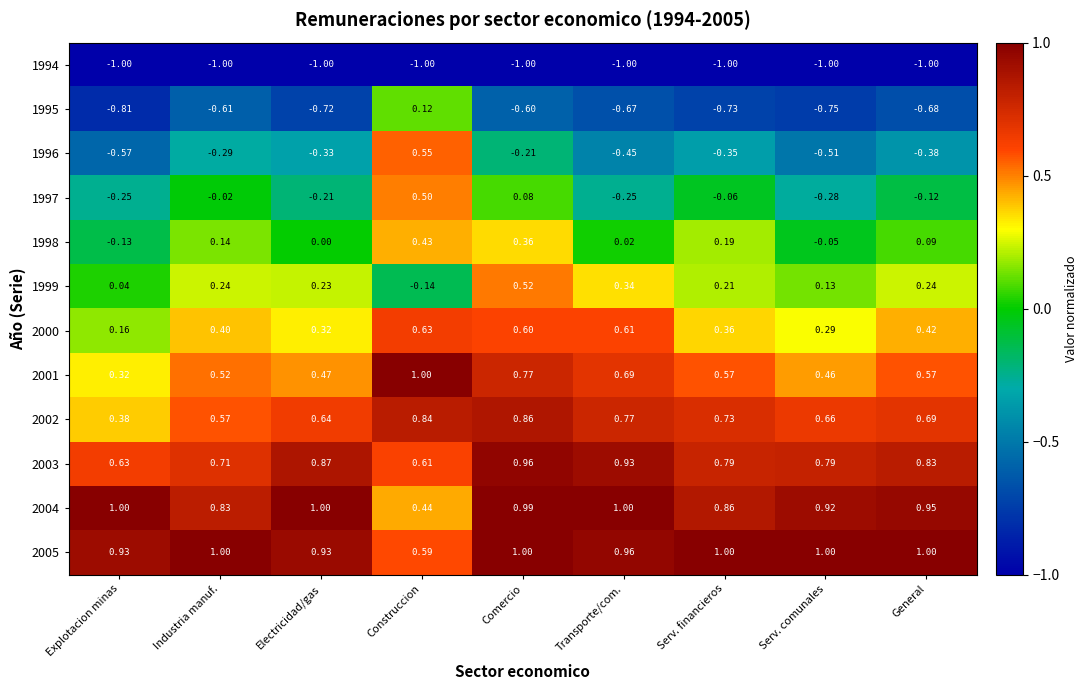

Where is 2001 nearest to the value 0?

Explotacion minas